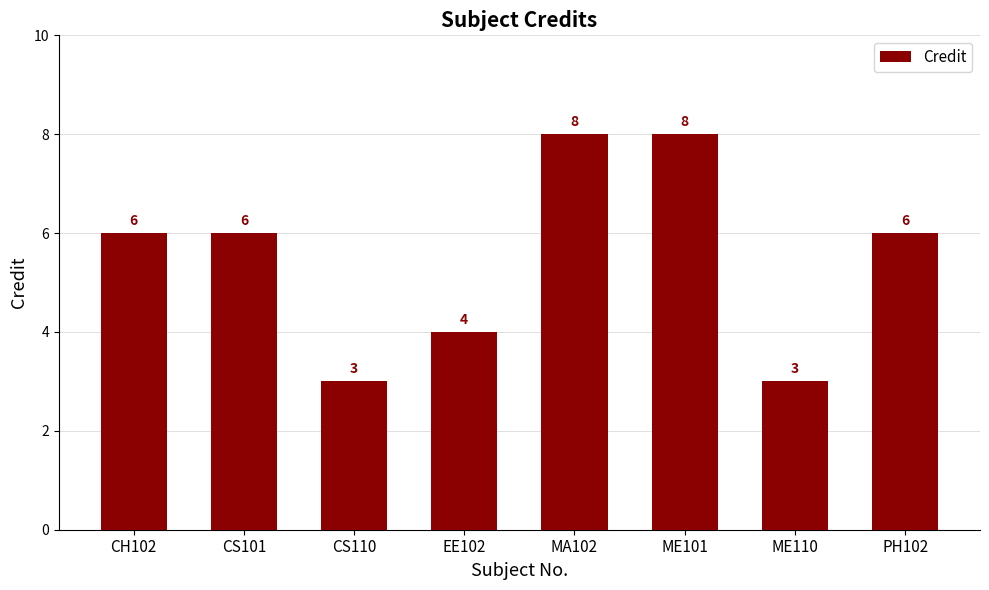

How many categories are shown in the chart?

8